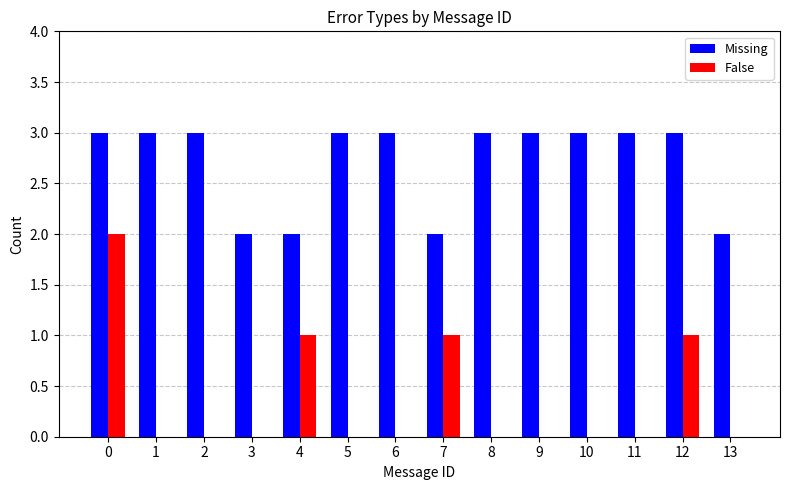

Which series has the largest total across all categories?

Missing